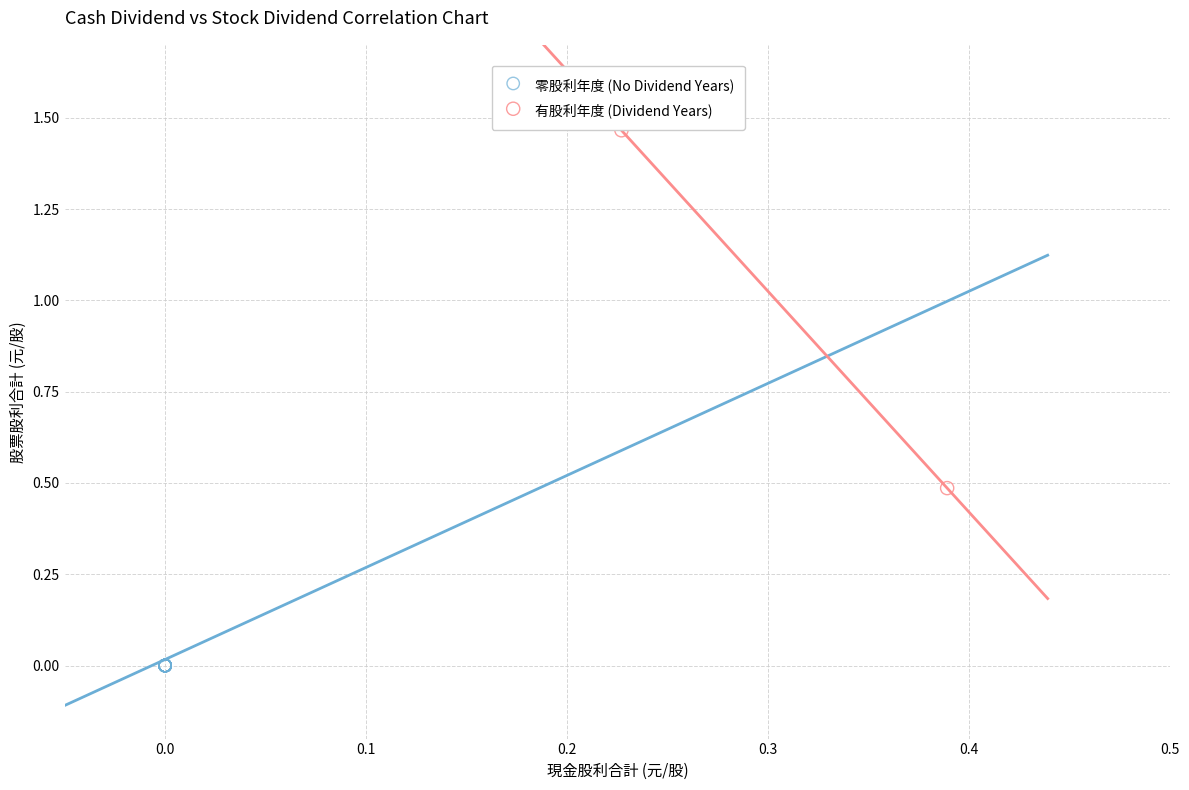

Which series contains the lowest Y value?

零股利年度 (No Dividend Years)